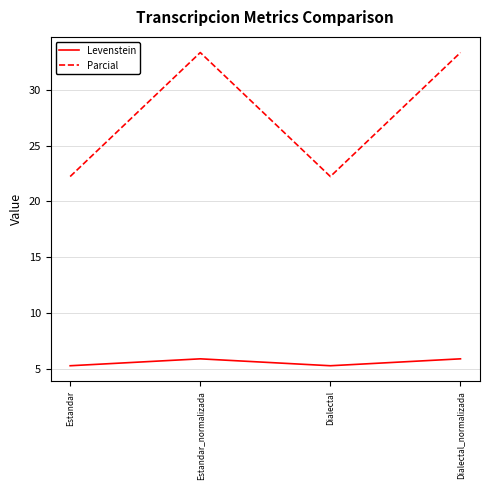

Is the value of Parcial at Dialectal_normalizada greater than the value of Levenstein at Estandar_normalizada?

Yes